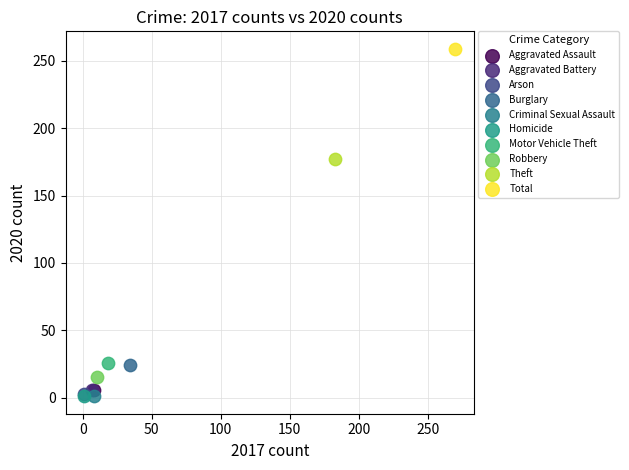

Which series reaches the maximum Y coordinate?

Total